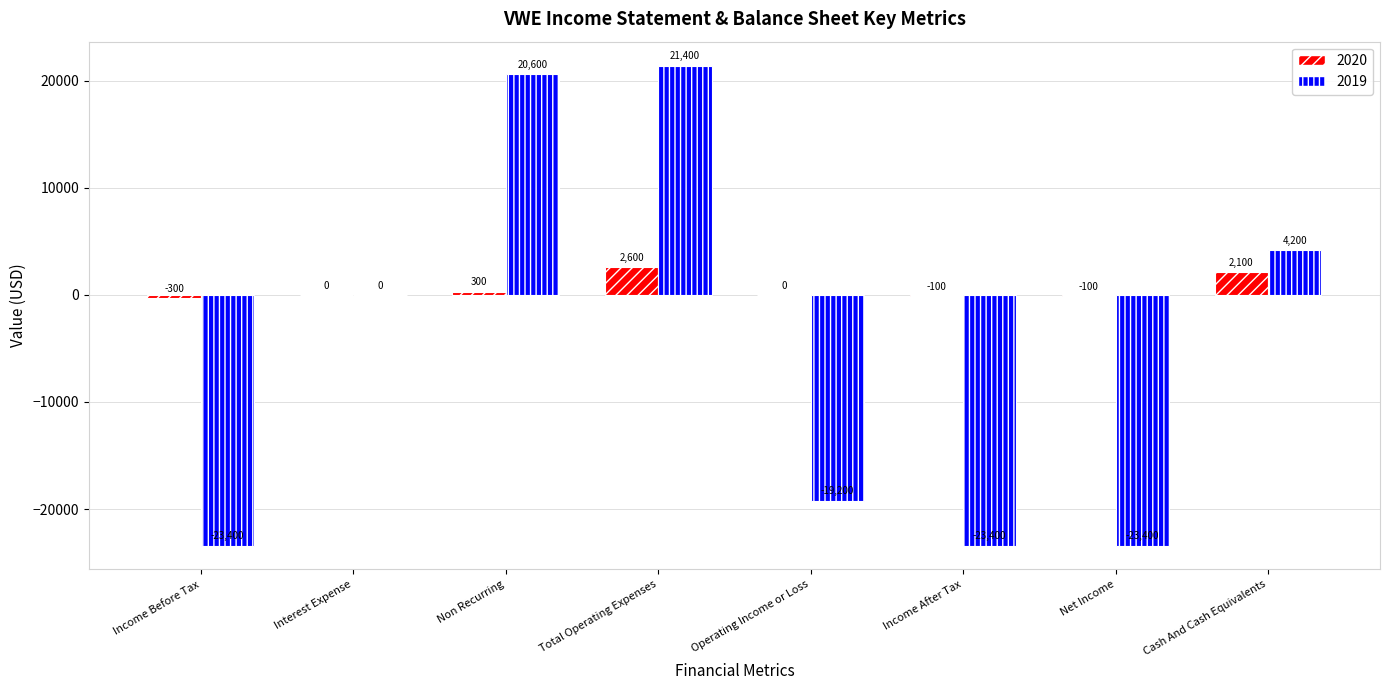

Between Interest Expense and Non Recurring, which series saw the biggest shift?

2019